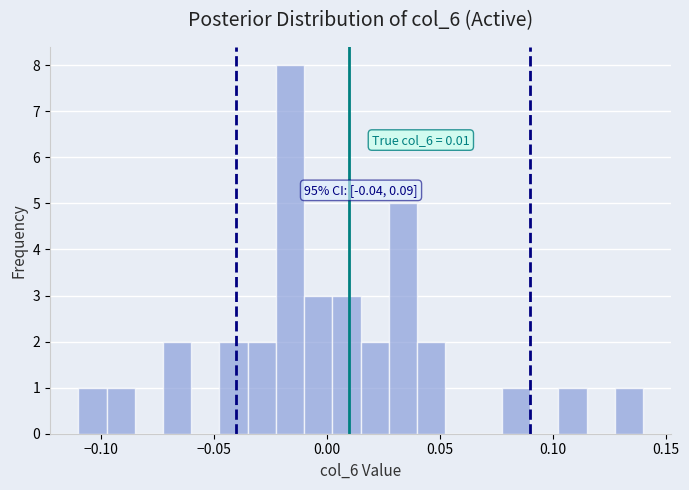

Around what value on the x-axis is the tallest bar? Give the approximate position of its centre, as read against the axis.

-0.015